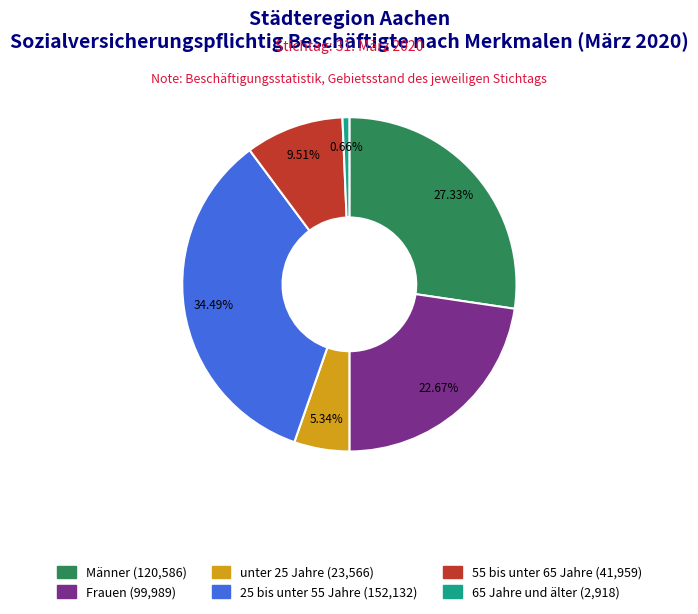

What portion of the pie excludes Männer?

72.7%